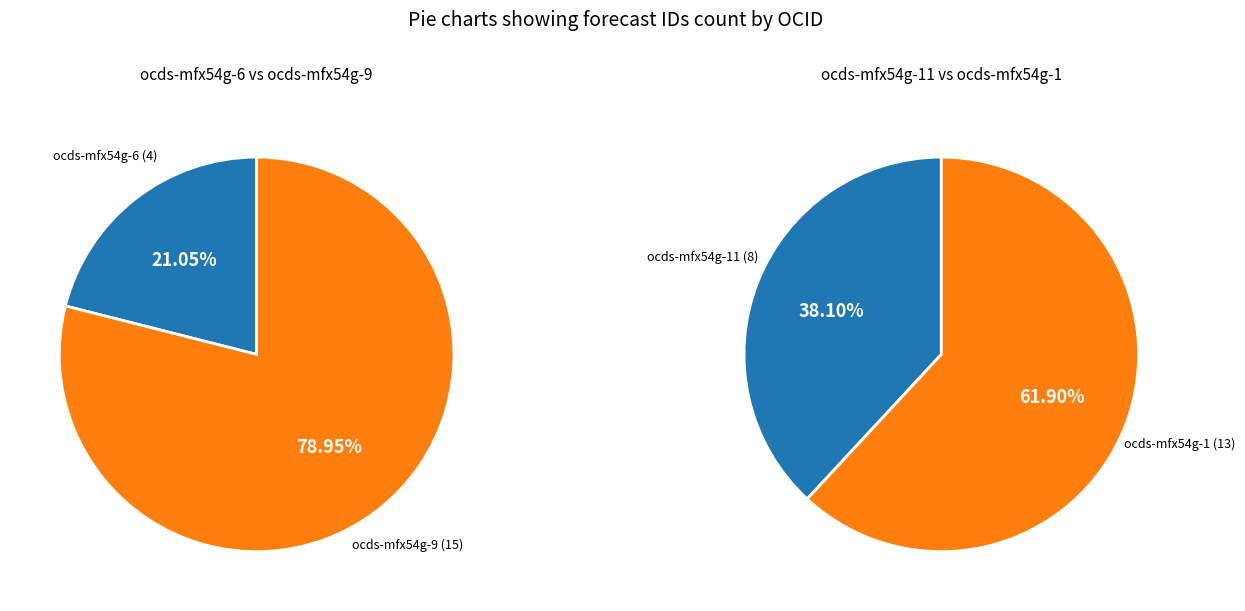

How many slices are in this pie chart?

4